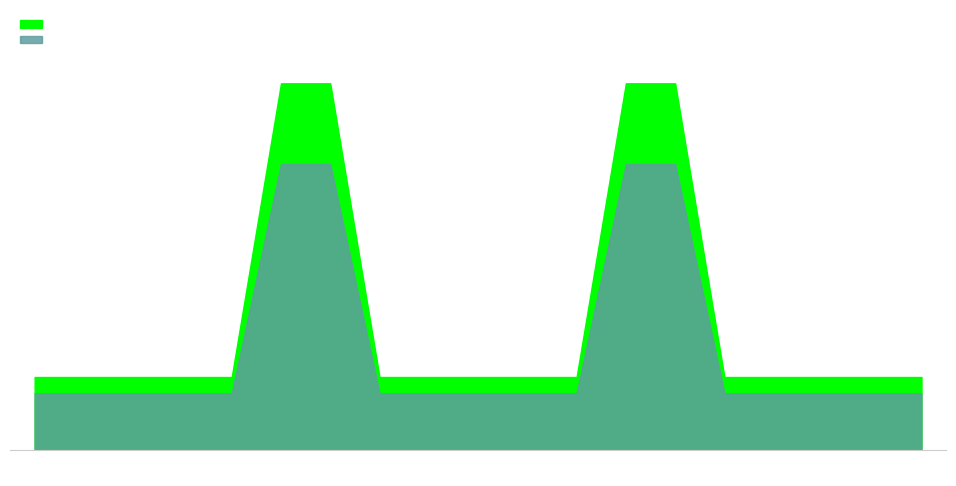

What is the average value of the code series?

368.4